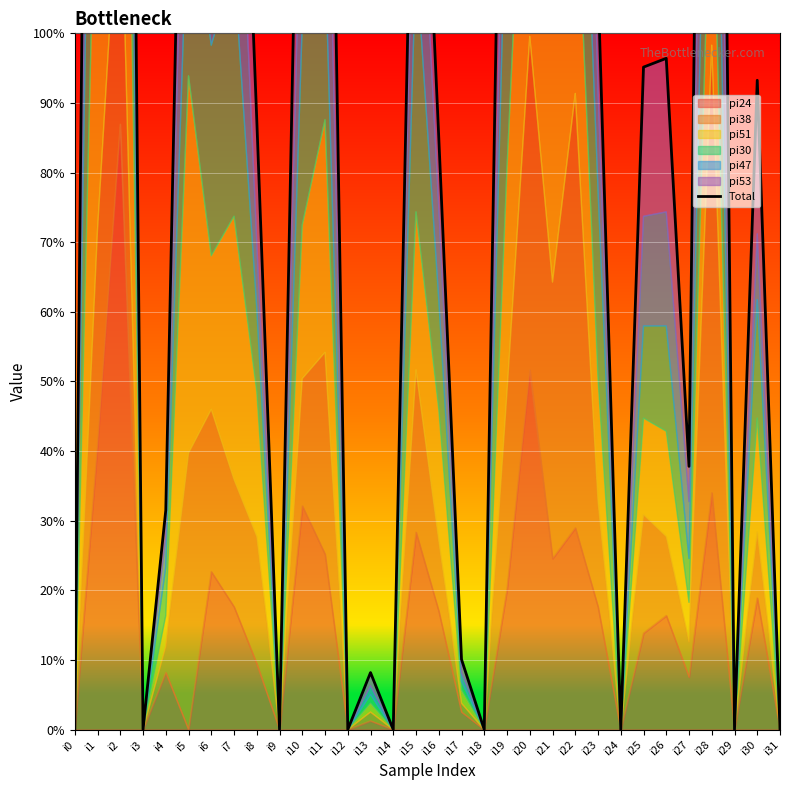

What is the ratio of the value at i17 to the value at i4?

0.3